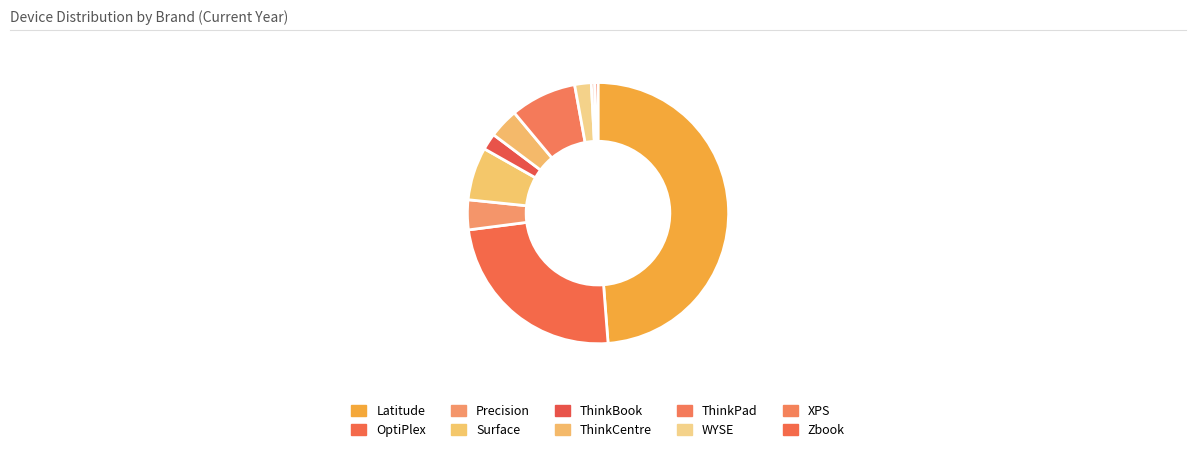

How much of the chart is everything except XPS?

99.6%